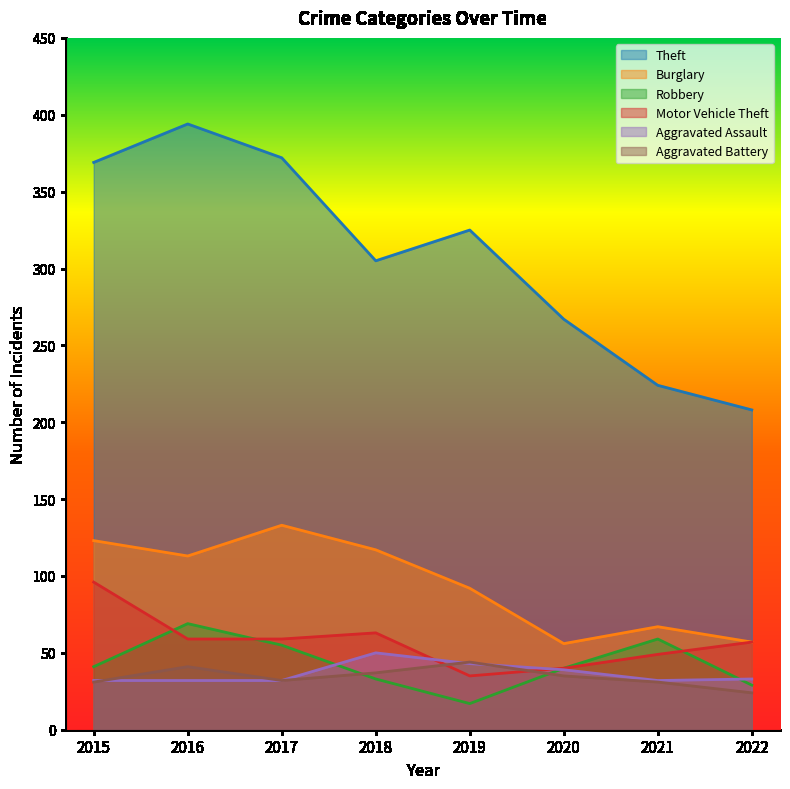

Does the chart display data point markers on the line(s)?

No